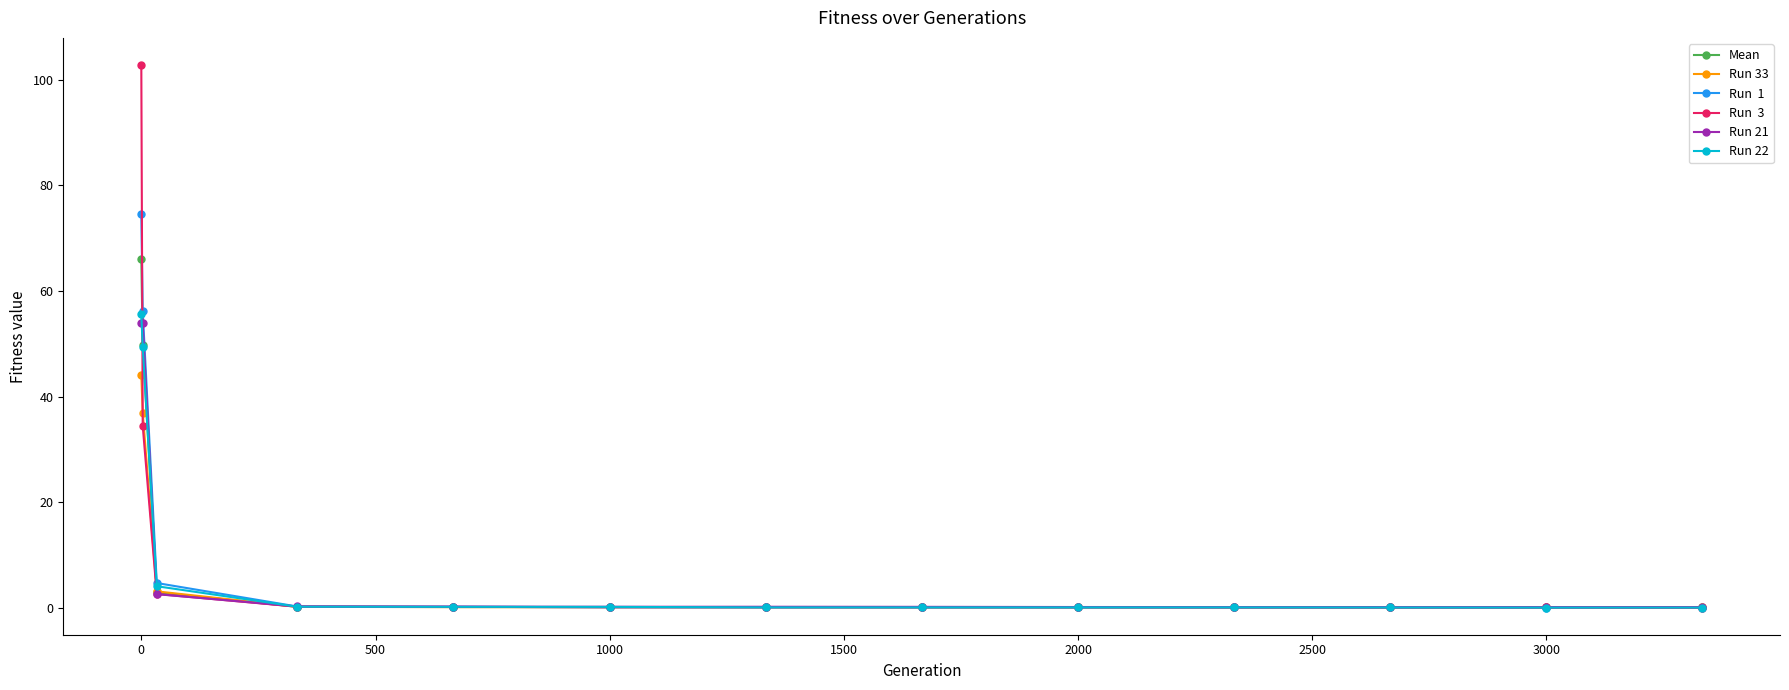

What is the greatest value displayed?

102.8